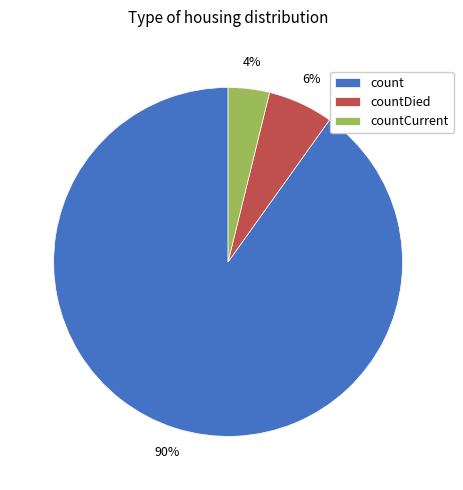

To the nearest percent, what percentage of the pie is countCurrent?

4%